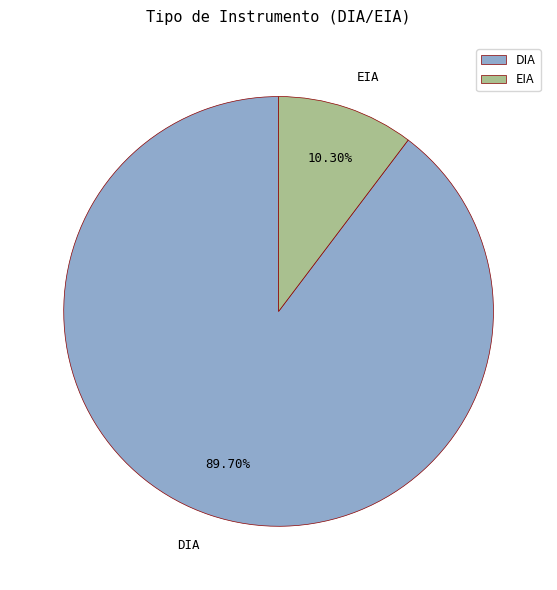

The DIA slice represents 90% of the pie. True or false?

True